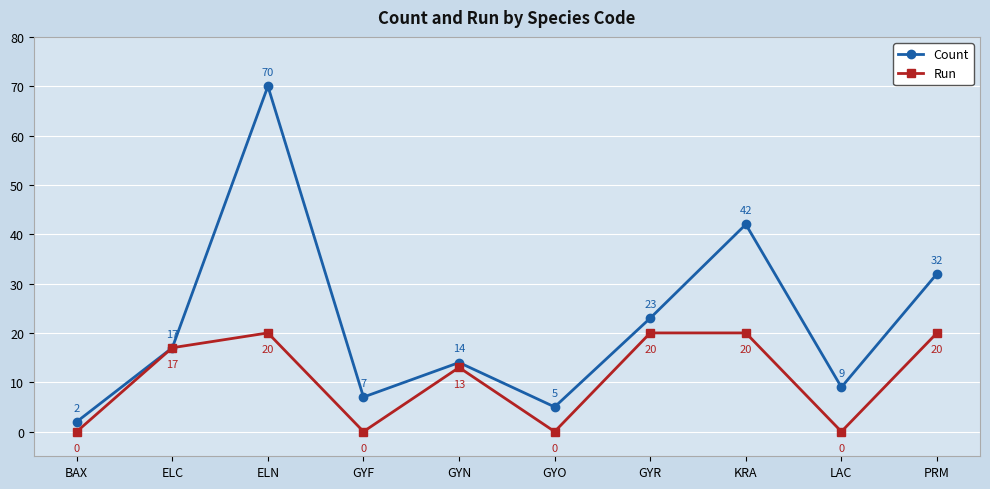

Where is the first local maximum for Count?

ELN